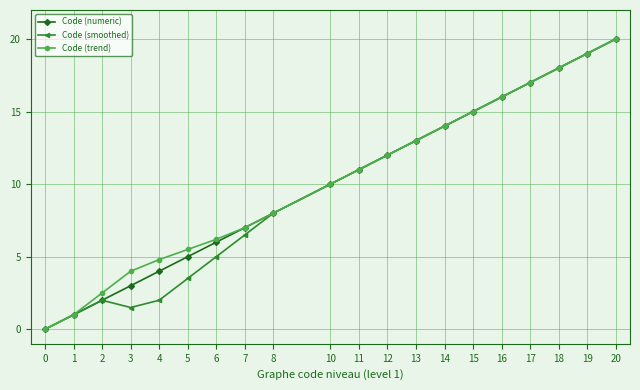

What is the total value across all series at 18?

54.0